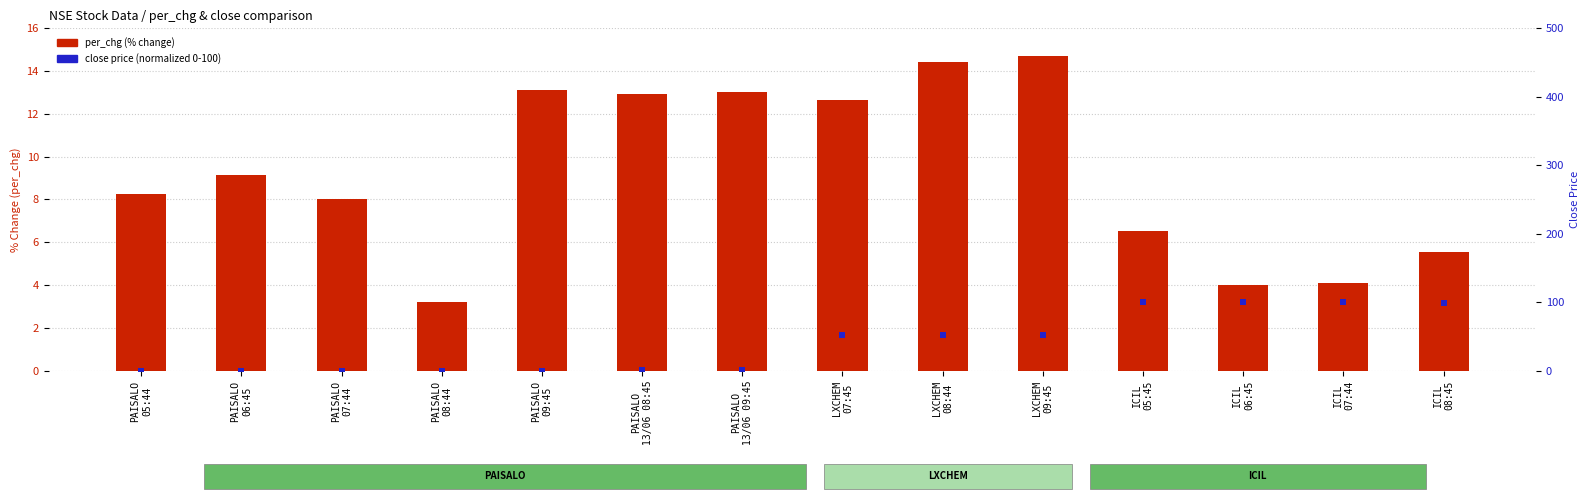

Is the value of per_chg at PAISALO
06:45 greater than the value of close (normalized) at ICIL
08:45?

No